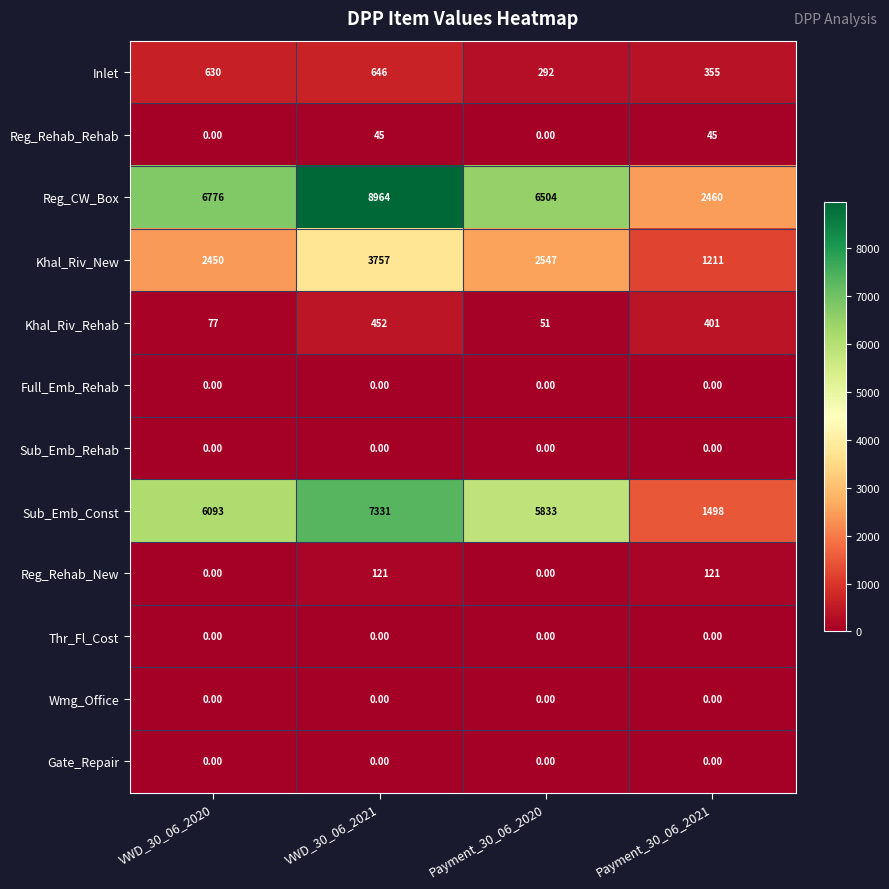

What is the sum of the Khal_Riv_New values at VWD_30_06_2020 and Payment_30_06_2020?

4997